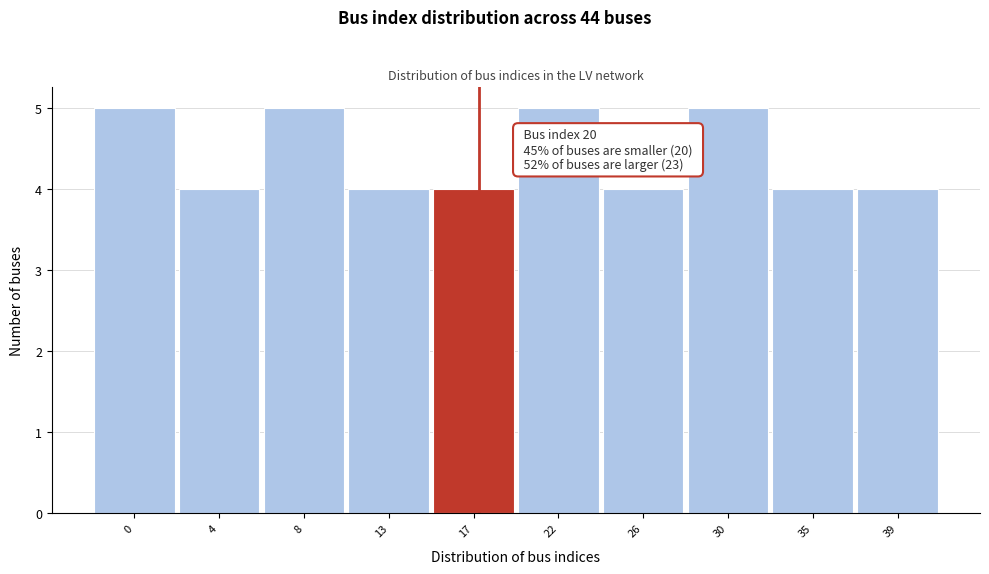

Reading left to right, list all the values displayed in this chart.

5	4	5	4	4	5	4	5	4	4